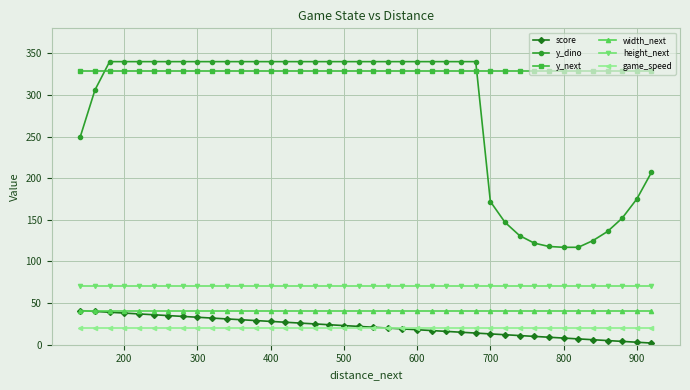

True or false: y_dino has a value of 177 at 600.

False